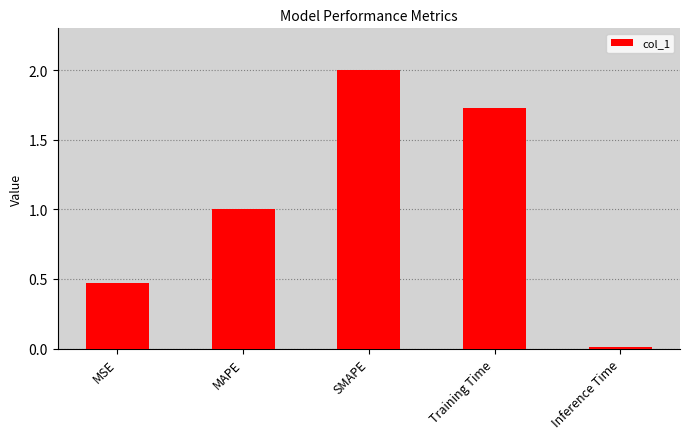

What is the change in value from SMAPE to Training Time?

-0.3